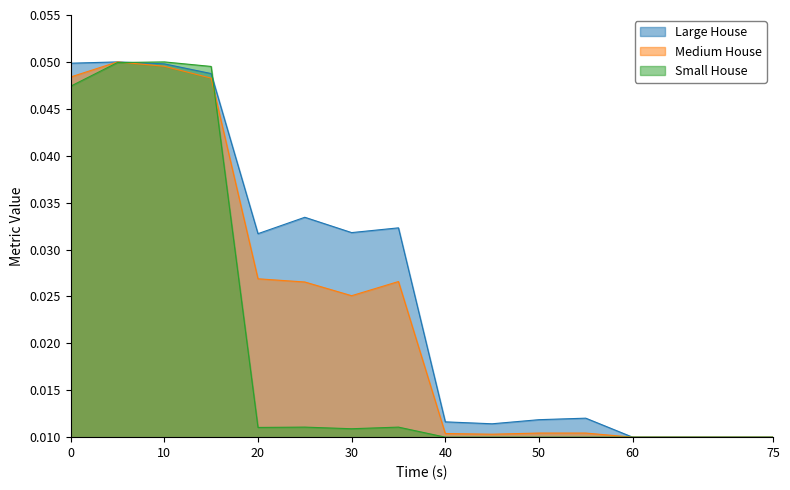

After their last crossing, which series has the higher values: Medium House or Small House?

Medium House